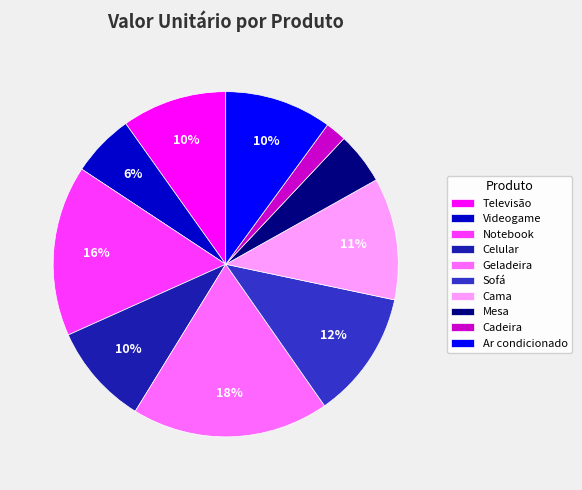

Is Geladeira the majority of the pie?

No